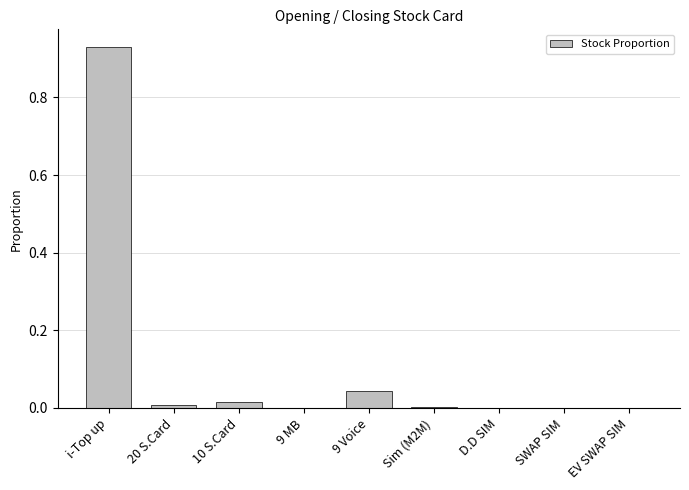

The value at 9 MB is 0.3. True or false?

False